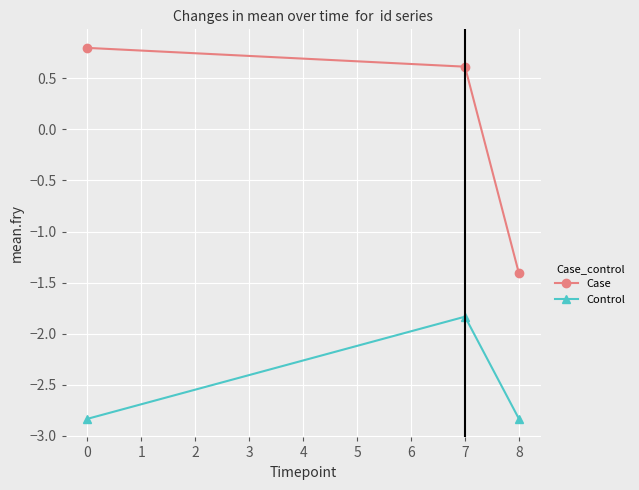

Does the chart display data point markers on the line(s)?

Yes